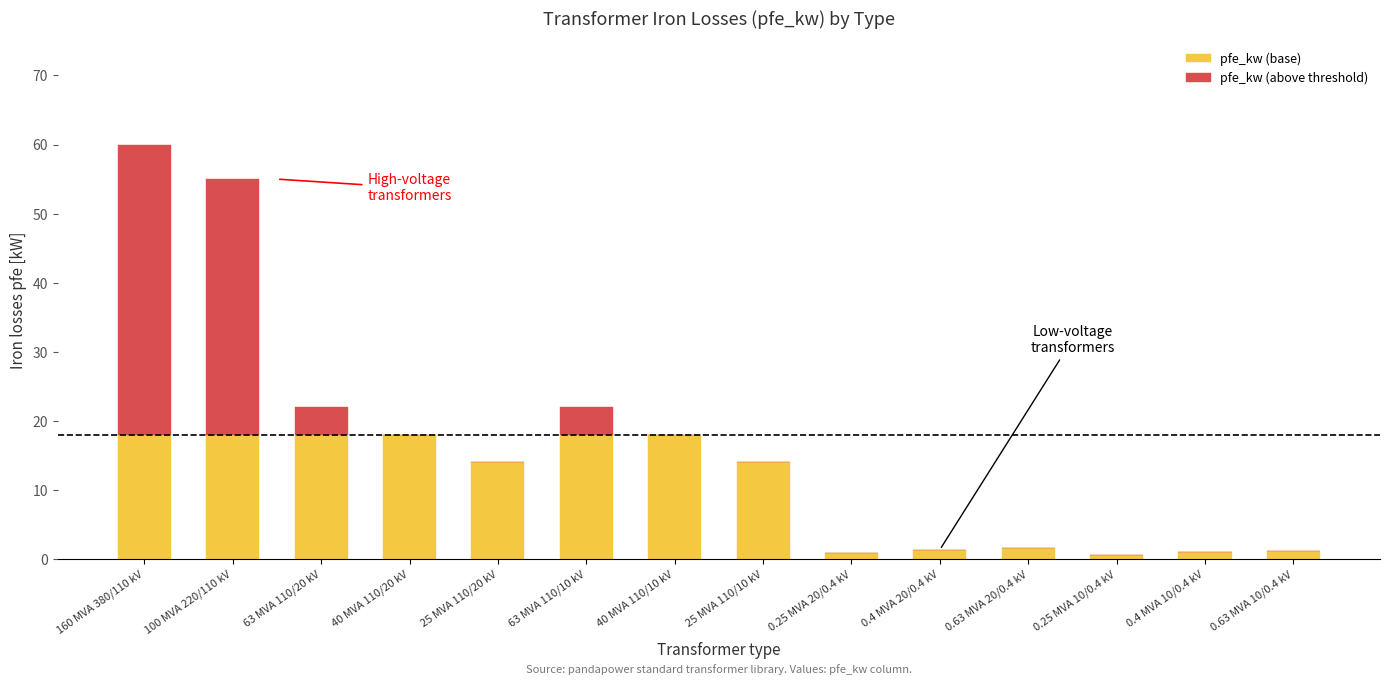

At which category is the sum across all series the highest?

160 MVA 380/110 kV